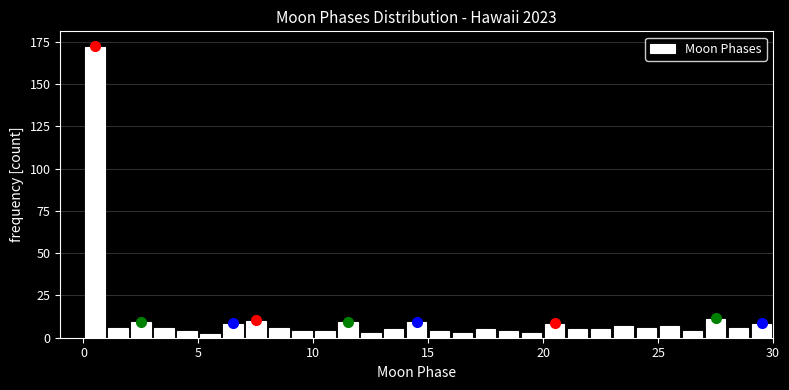

Read against the x-axis, roughly where is the centre of the tallest bar?

0.5